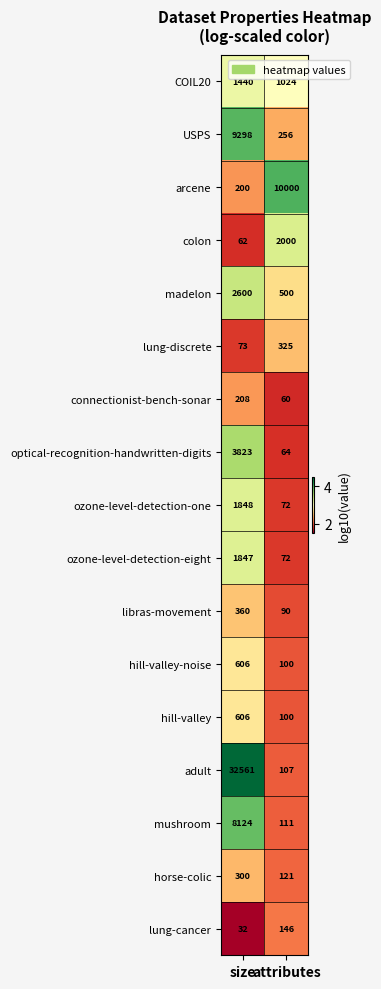

Between size and attributes, which series saw the biggest shift?

adult